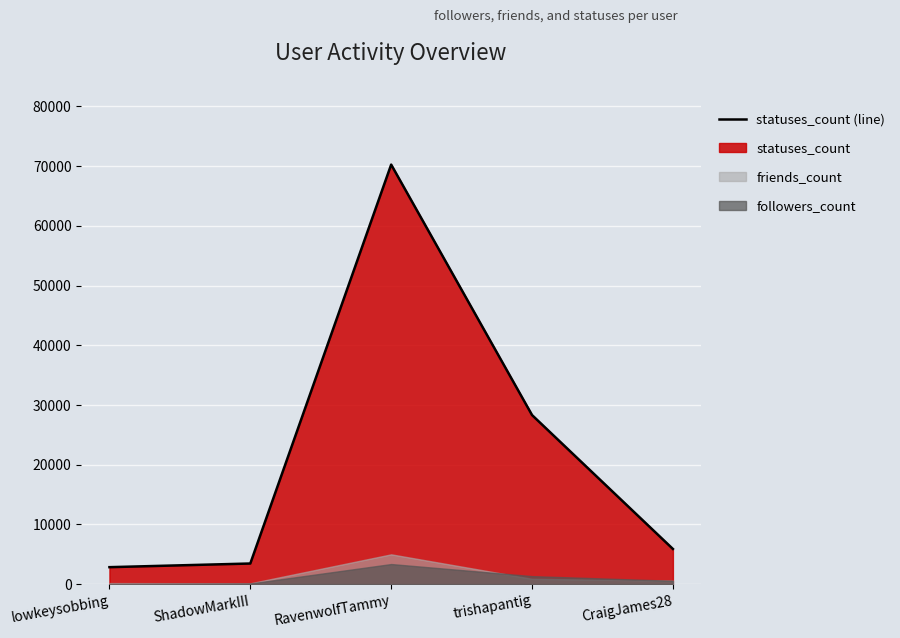

Rank the categories by value from highest to lowest.

RavenwolfTammy, trishapantig, CraigJames28, ShadowMarkIII, lowkeysobbing